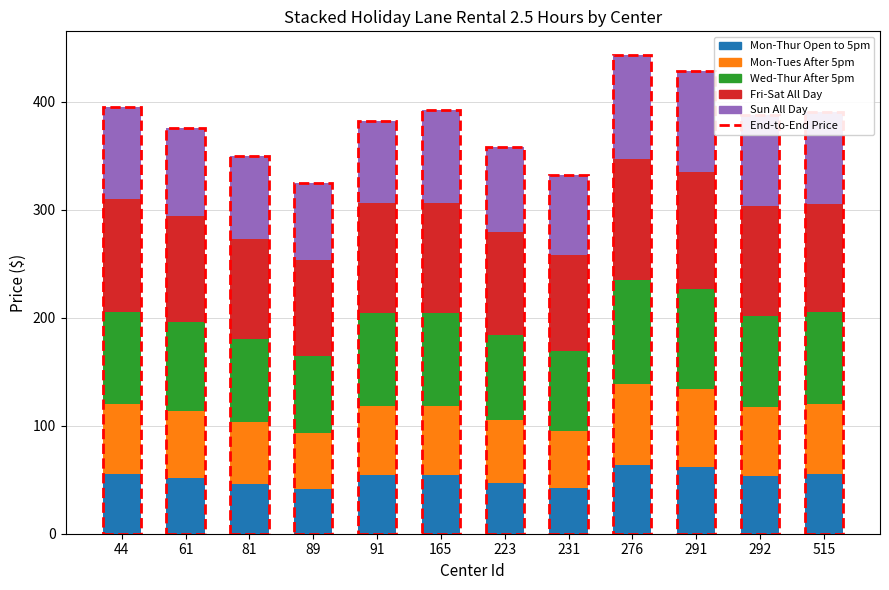

Reading left to right, transcribe all the data shown in this chart.

Mon-Thur Open to 5pm: 44=55	61=52	81=46	89=41	91=54	165=54	223=47	231=42	276=64	291=62	292=53	515=55
Mon-Tues After 5pm: 44=65	61=62	81=57	89=52	91=64	165=64	223=58	231=53	276=75	291=72	292=64	515=65
Wed-Thur After 5pm: 44=85	61=82	81=77	89=72	91=86	165=86	223=79	231=74	276=96	291=93	292=85	515=85
Fri-Sat All Day: 44=105	61=98	81=93	89=88	91=102	165=102	223=95	231=89	276=112	291=108	292=101	515=100
Sun All Day: 44=85	61=82	81=77	89=72	91=76	165=86	223=79	231=74	276=96	291=93	292=85	515=85